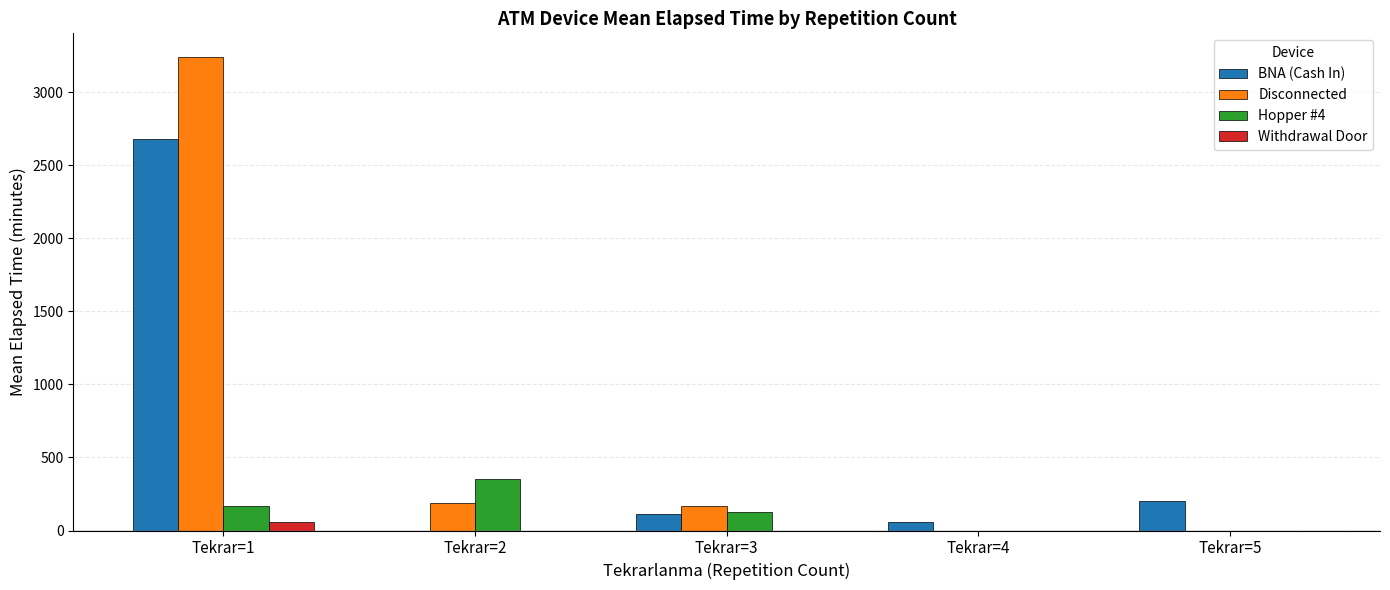

At which label does Disconnected reach its peak?

Tekrar=1